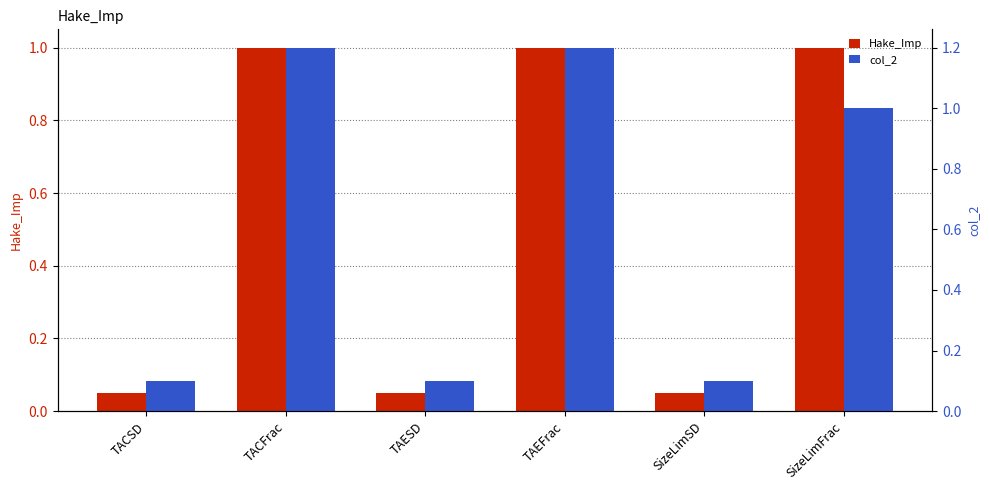

Which series has the largest total across all categories?

col_2